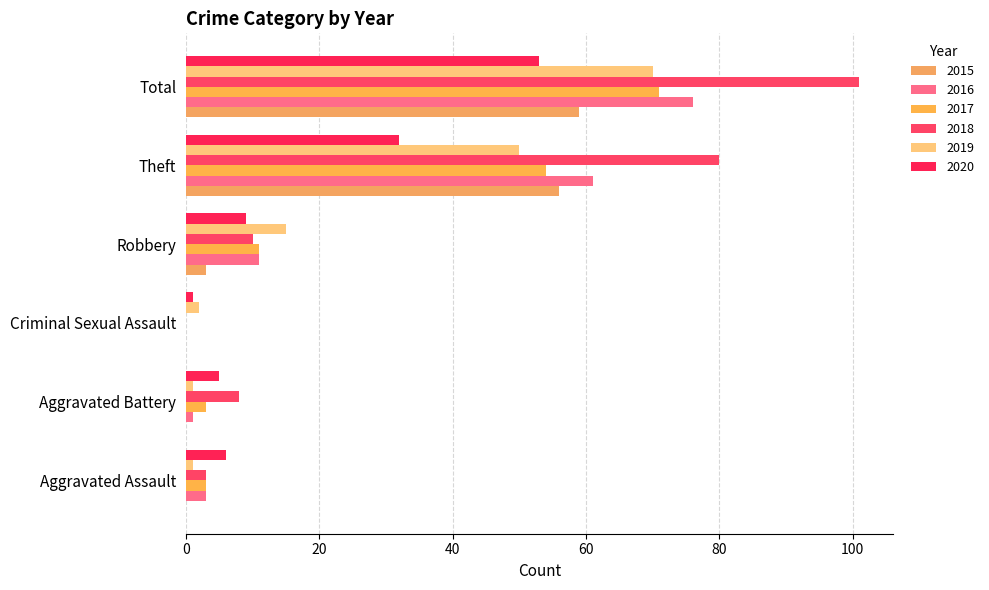

Reading right to left, extract all data points from this chart.

2015: Total=59	Theft=56	Robbery=3	Criminal Sexual Assault=0	Aggravated Battery=0	Aggravated Assault=0
2016: Total=76	Theft=61	Robbery=11	Criminal Sexual Assault=0	Aggravated Battery=1	Aggravated Assault=3
2017: Total=71	Theft=54	Robbery=11	Criminal Sexual Assault=0	Aggravated Battery=3	Aggravated Assault=3
2018: Total=101	Theft=80	Robbery=10	Criminal Sexual Assault=0	Aggravated Battery=8	Aggravated Assault=3
2019: Total=70	Theft=50	Robbery=15	Criminal Sexual Assault=2	Aggravated Battery=1	Aggravated Assault=1
2020: Total=53	Theft=32	Robbery=9	Criminal Sexual Assault=1	Aggravated Battery=5	Aggravated Assault=6